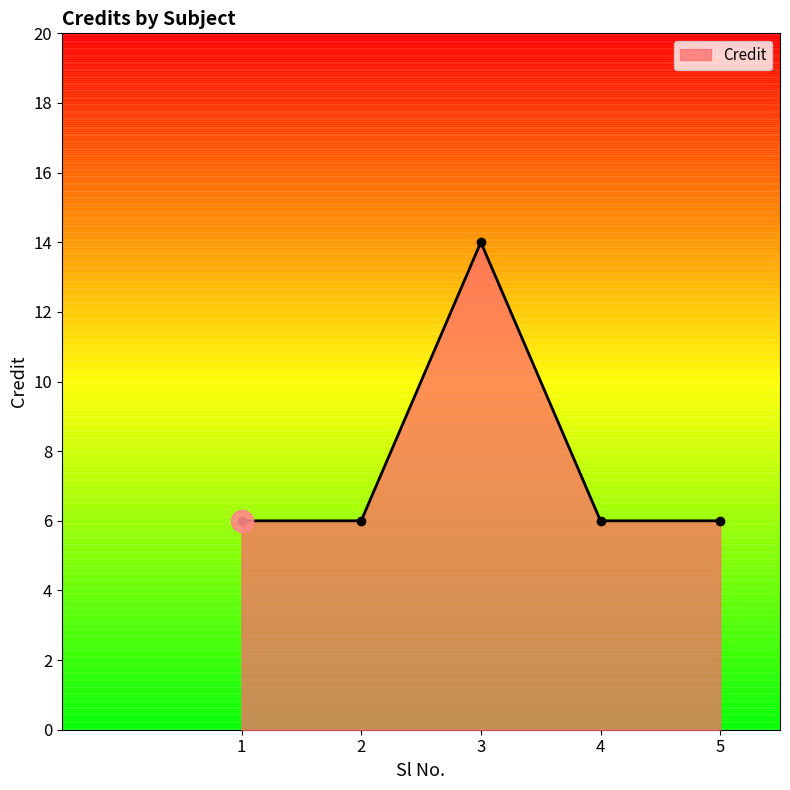

What is the value of the 2nd point from the left?

6